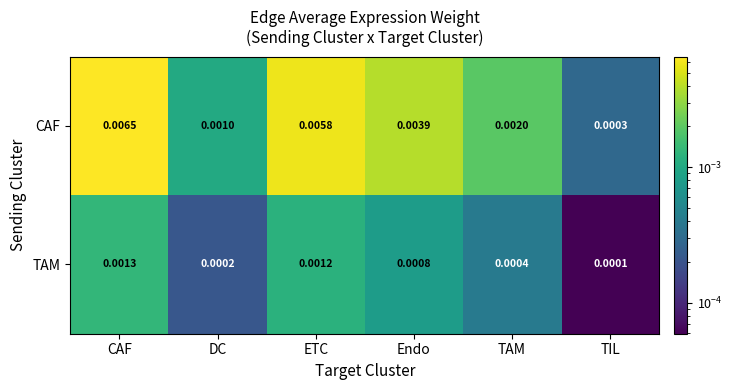

Rank the series by their maximum value, from lowest to highest.

TAM, CAF